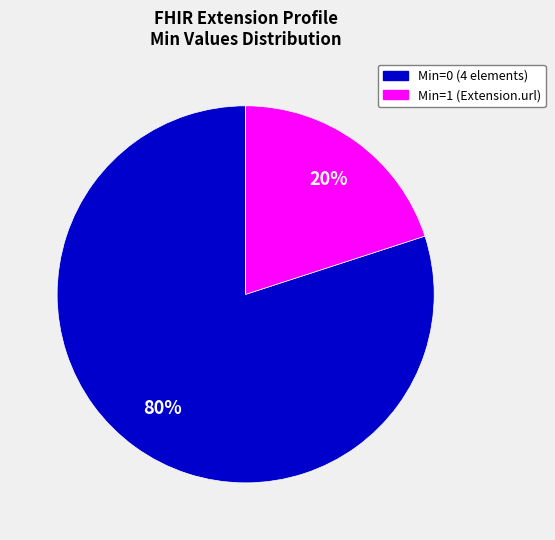

Which category has the smallest portion of the pie?

Min=1 (Extension.url)